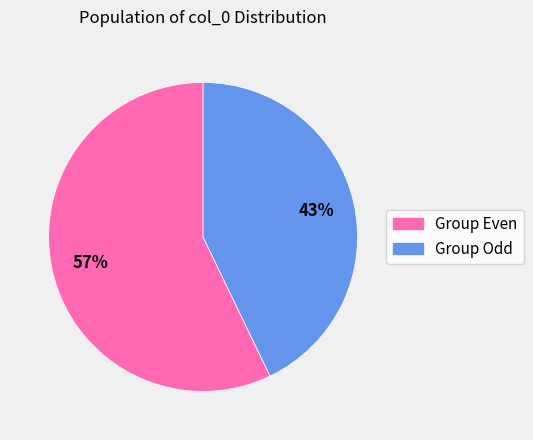

Is there a majority slice in this chart?

Yes